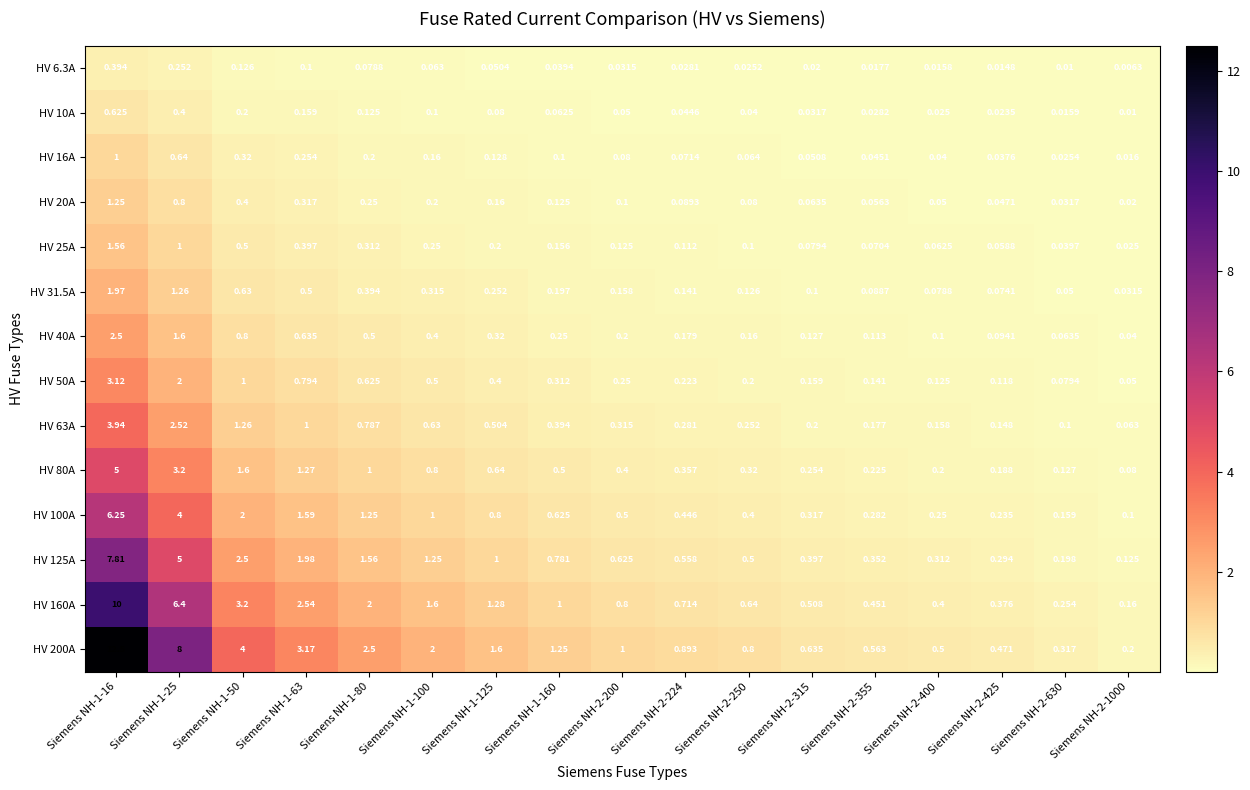

What is the total value across all series at Siemens NH-2-425?

2.2